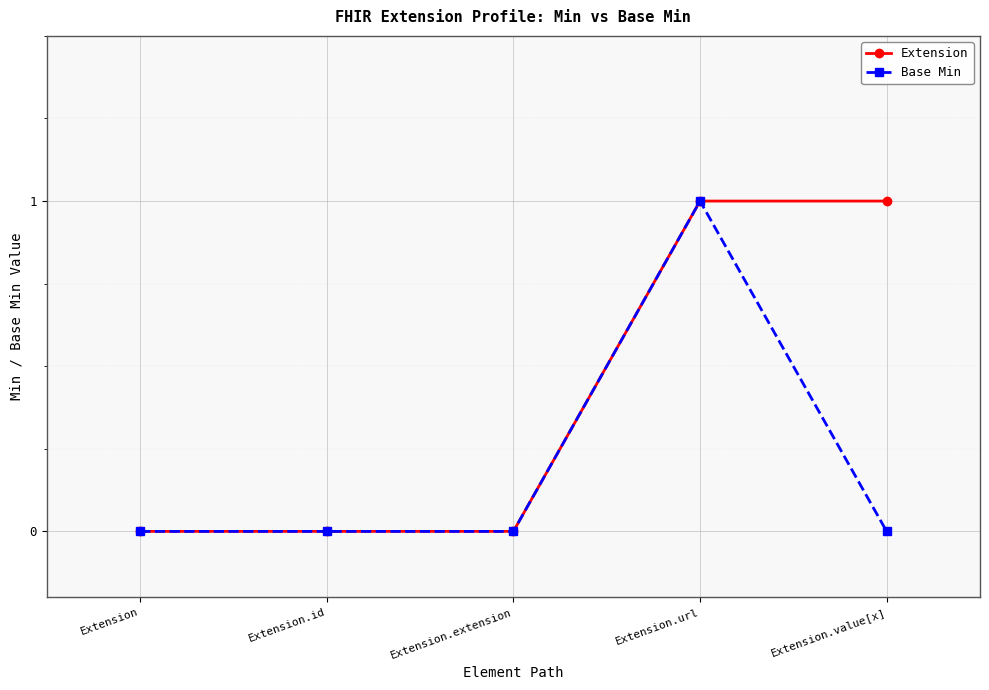

What position from the right is Extension.id?

4